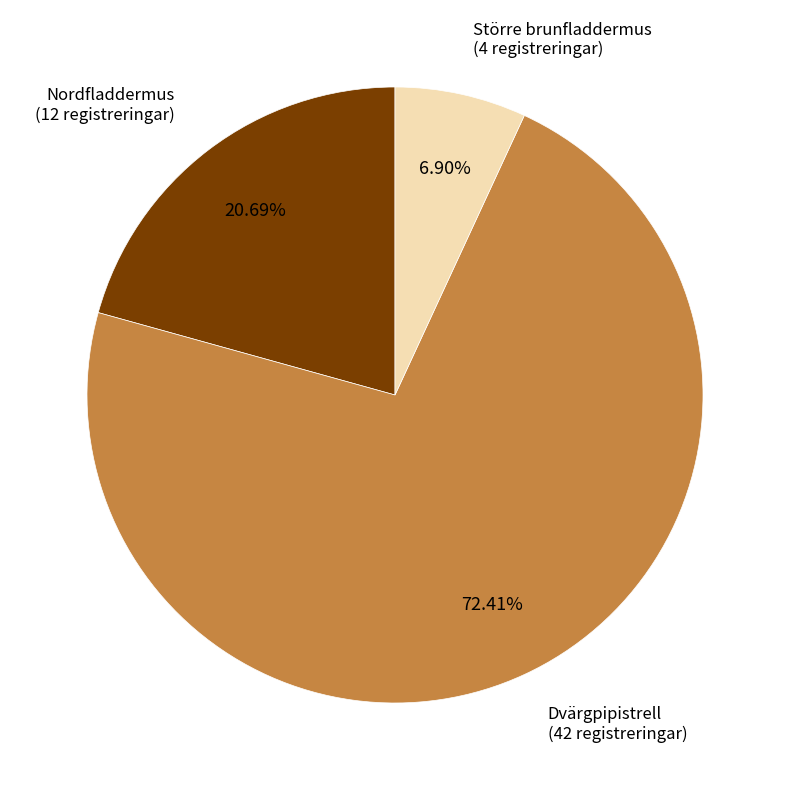

How many slices are in this pie chart?

3